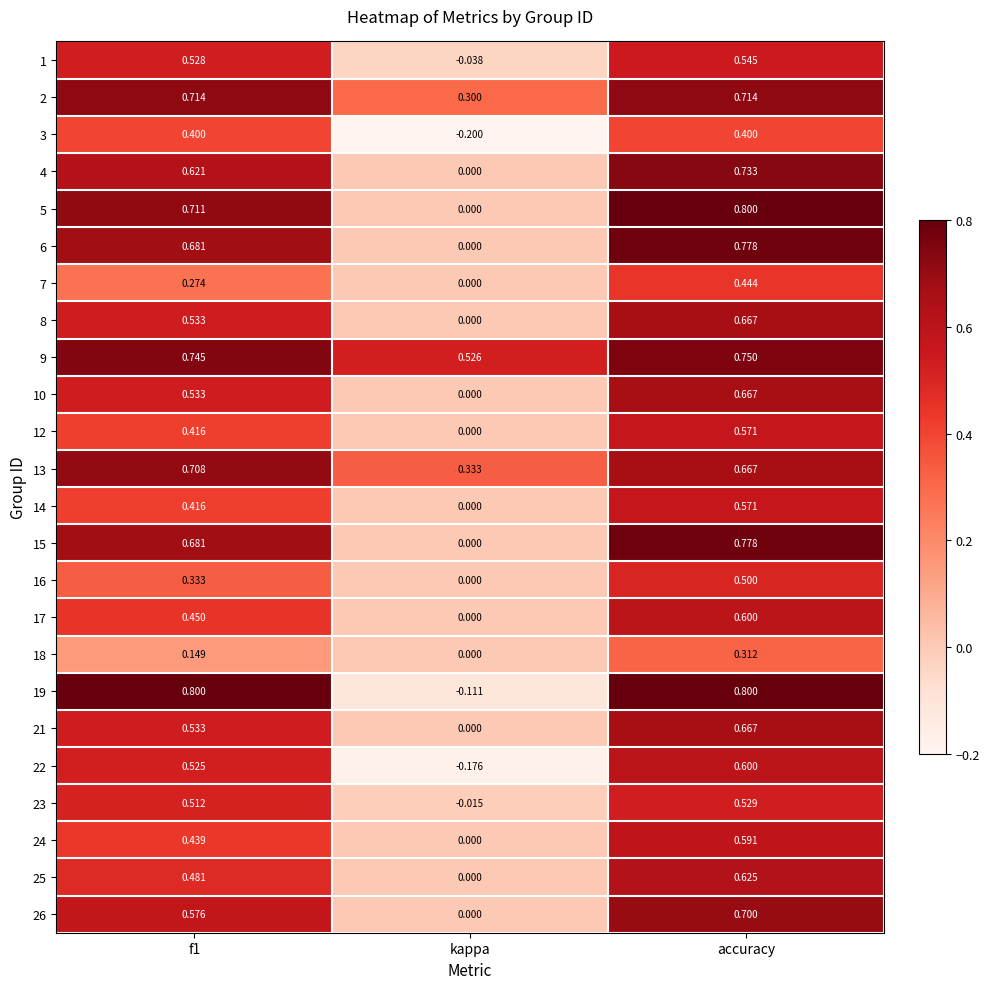

What is the greatest value displayed?

0.8